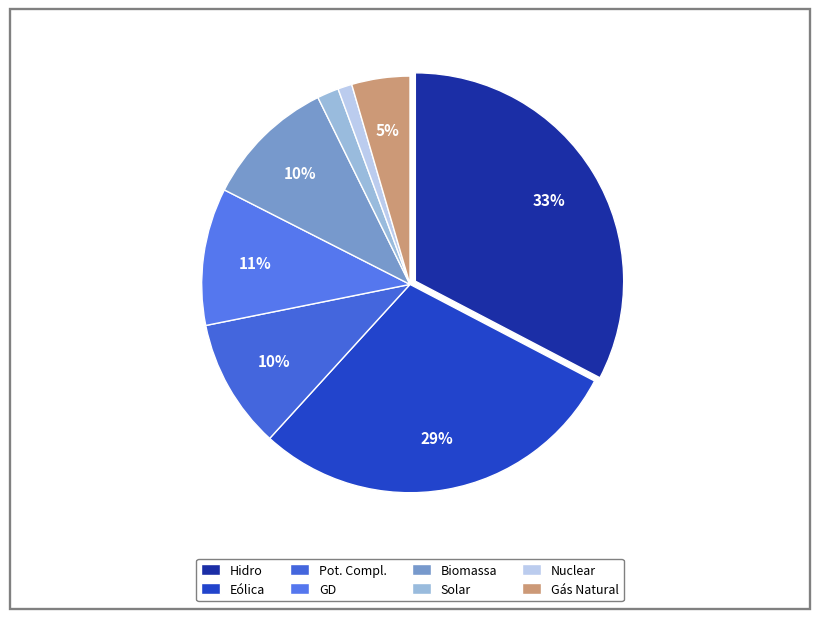

What percentage is NOT represented by Biomassa?

89.8%